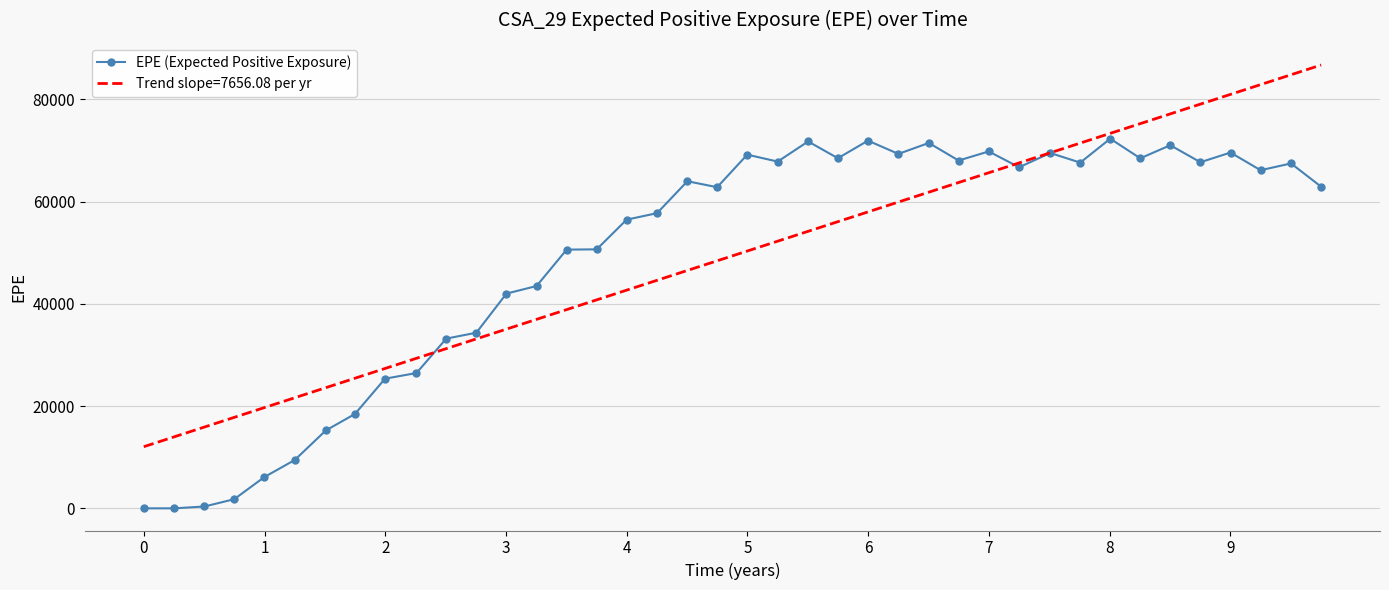

List the series in order of their peak value, lowest first.

EPE (Expected Positive Exposure), Trend slope=7656.08 per yr